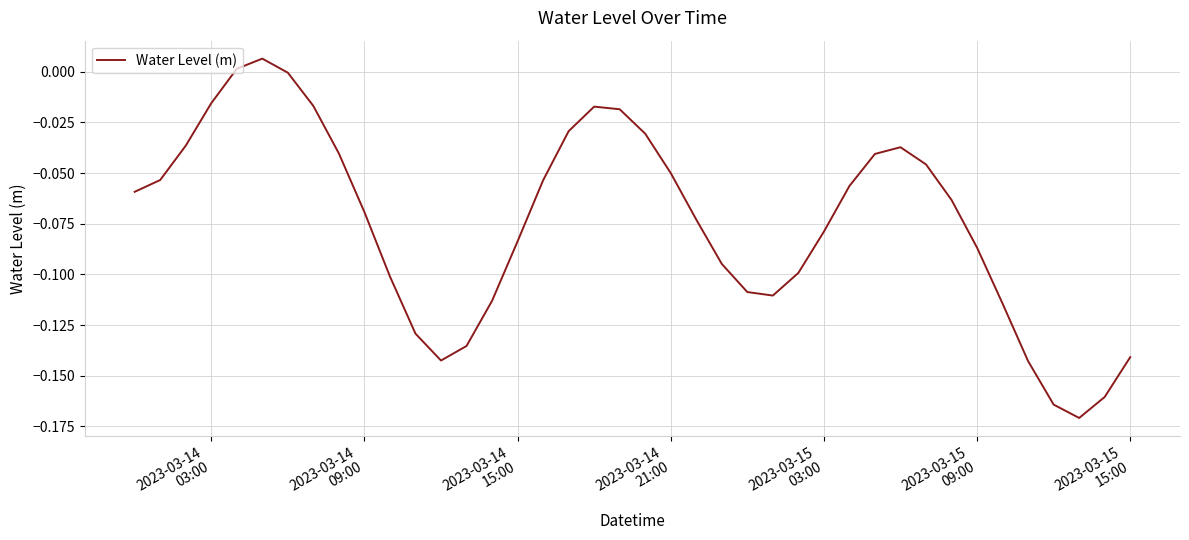

Reading right to left, transcribe all the data shown in this chart.

-0.1	-0.2	-0.2	-0.2	-0.1	-0.1	-0.1	-0.1	-0.0	-0.0	-0.0	-0.1	-0.1	-0.1	-0.1	-0.1	-0.1	-0.1	-0.1	-0.0	-0.0	-0.0	-0.0	-0.1	-0.1	-0.1	-0.1	-0.1	-0.1	-0.1	-0.1	-0.0	-0.0	-0.0	0.0	0.0	-0.0	-0.0	-0.1	-0.1